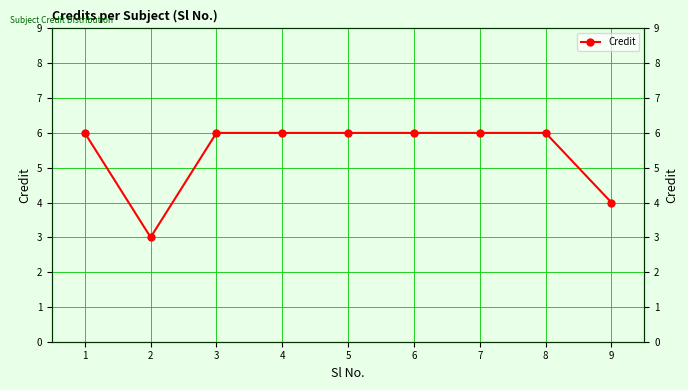

How many lines are shown in the chart?

1